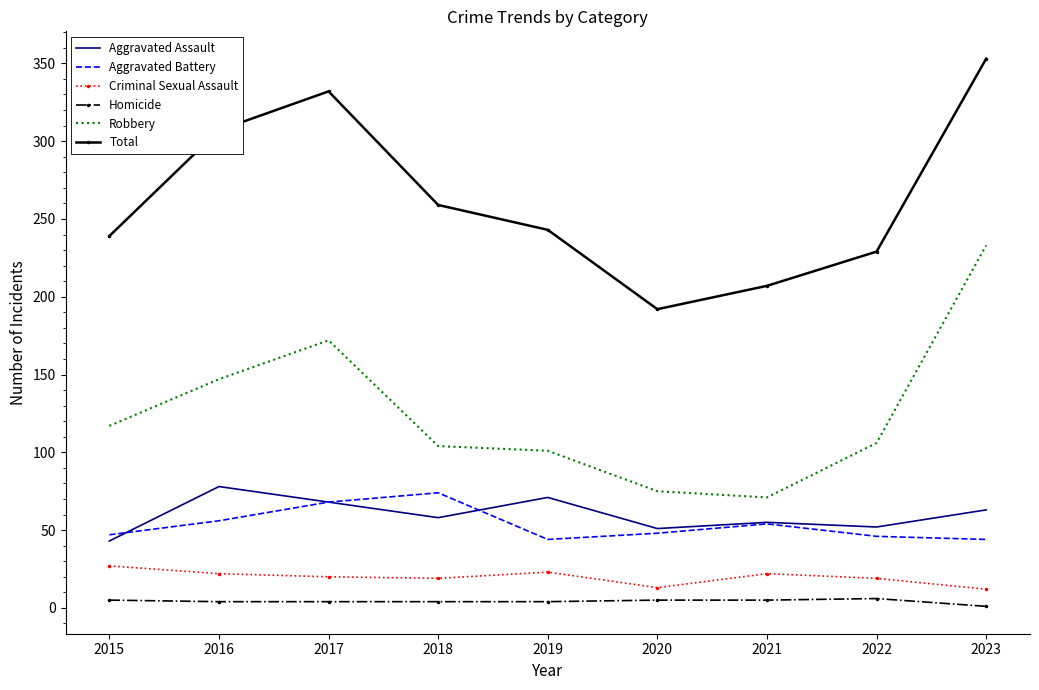

Which label corresponds to the largest value in the chart?

2023